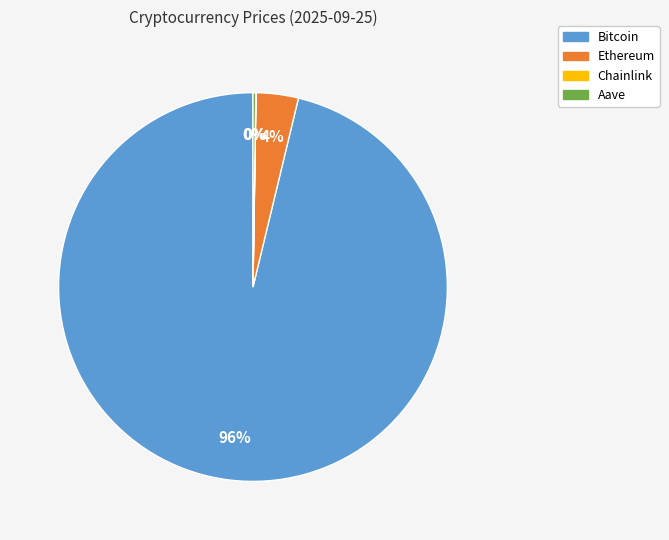

Combined, do Bitcoin and Ethereum account for over 50%?

Yes